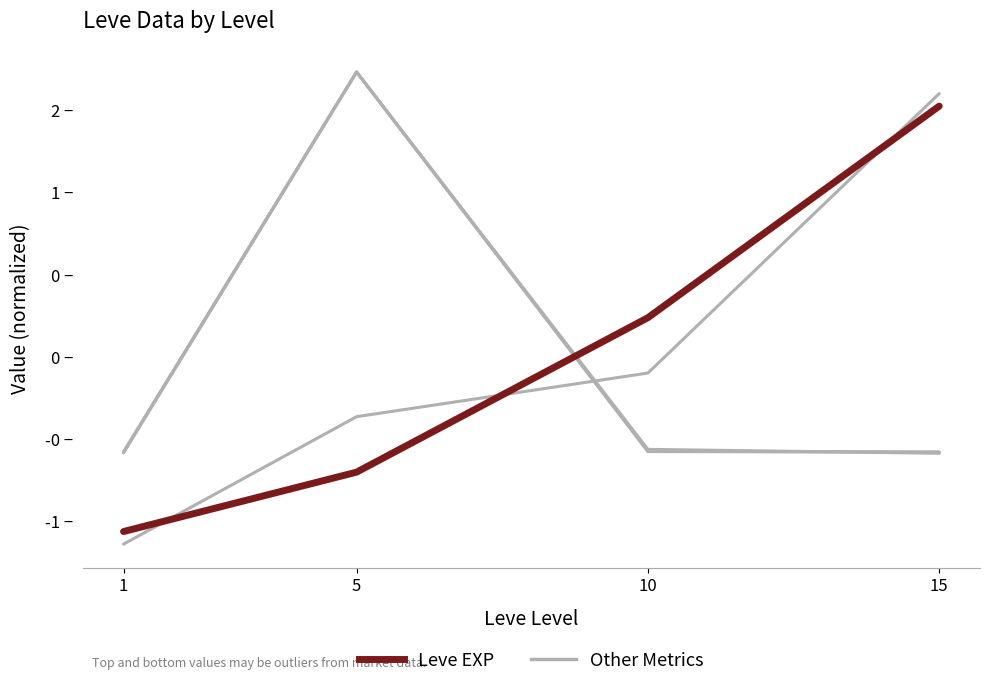

True or false: Other Metrics has more than 0 points higher than both neighbors.

True